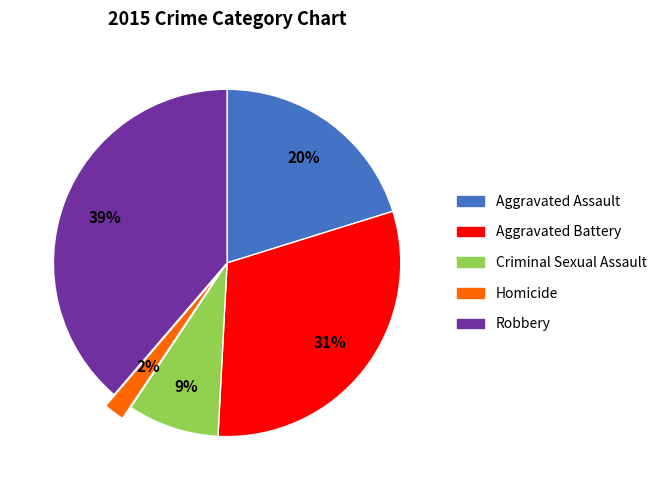

Count the number of slices in the pie.

5